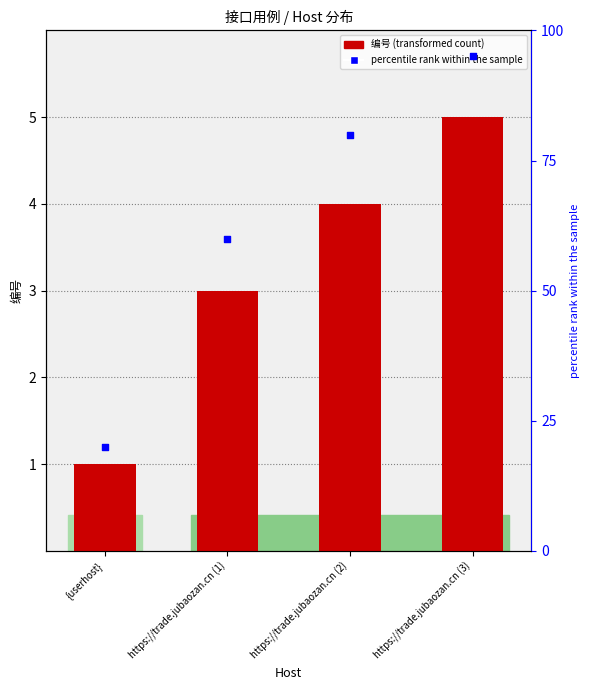

Which has a higher value, https://trade.jubaozan.cn (1) or https://trade.jubaozan.cn (3)?

https://trade.jubaozan.cn (3)